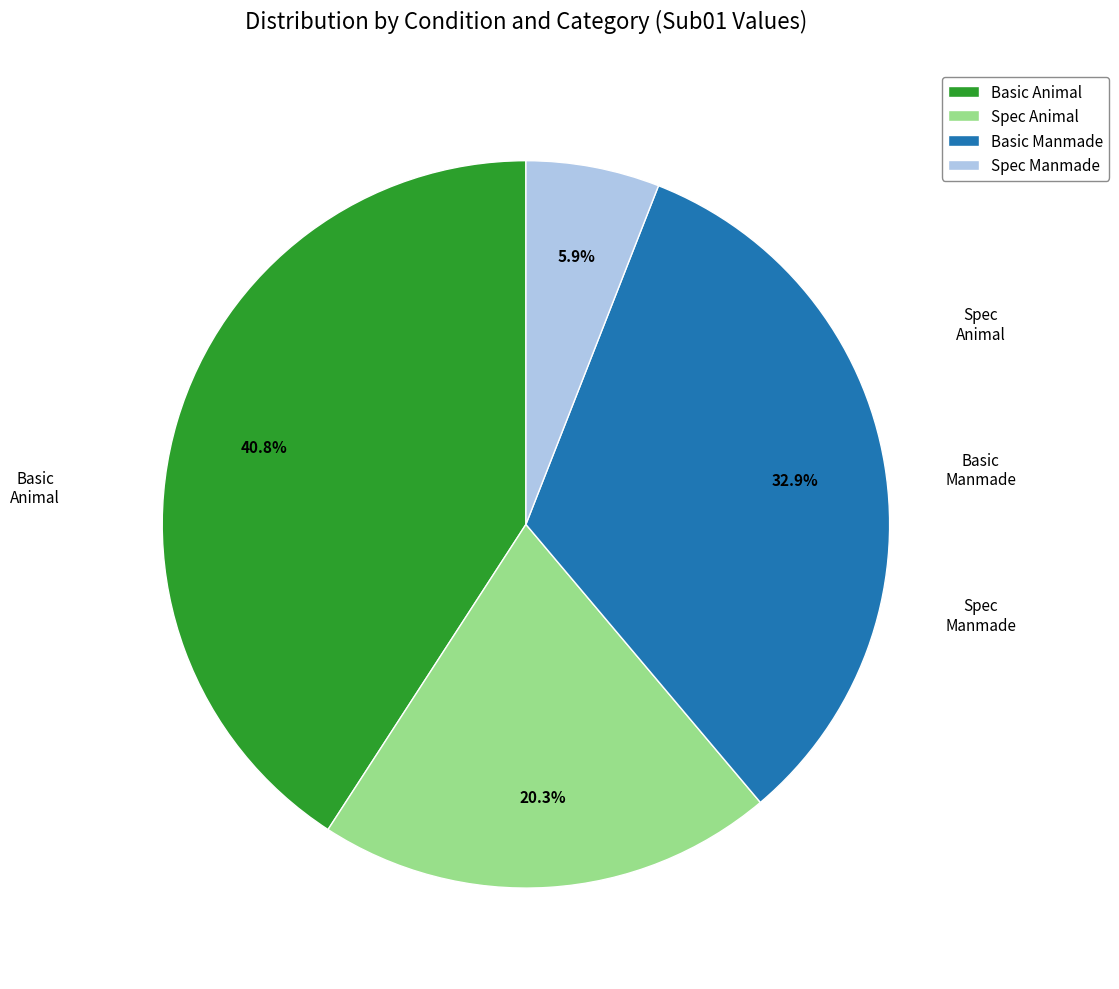

Is there any slice that represents more than half of the pie?

No